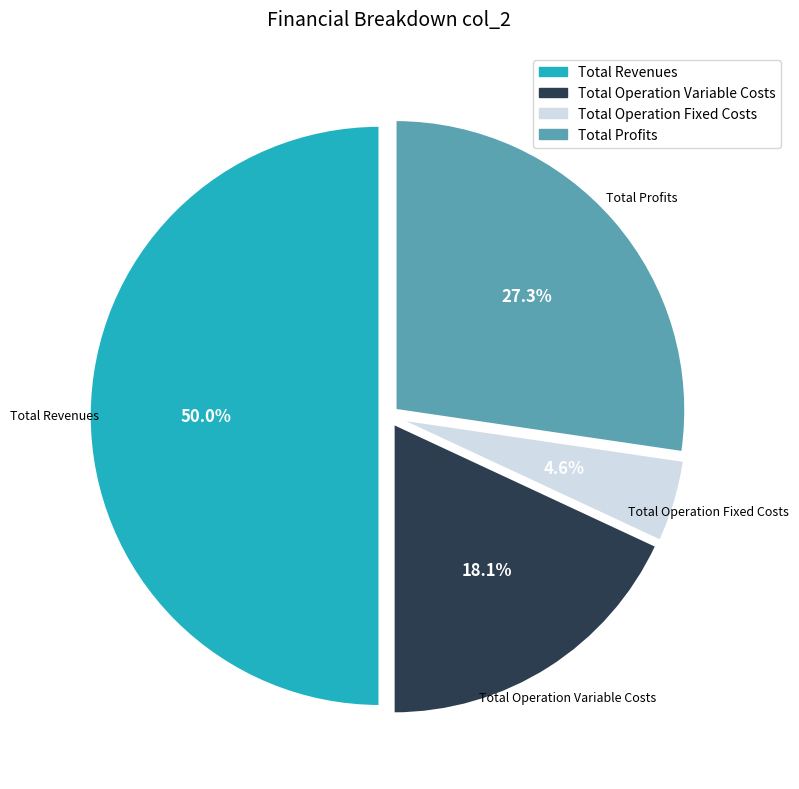

Rank the categories by value from highest to lowest.

Total Revenues, Total Profits, Total Operation Variable Costs, Total Operation Fixed Costs